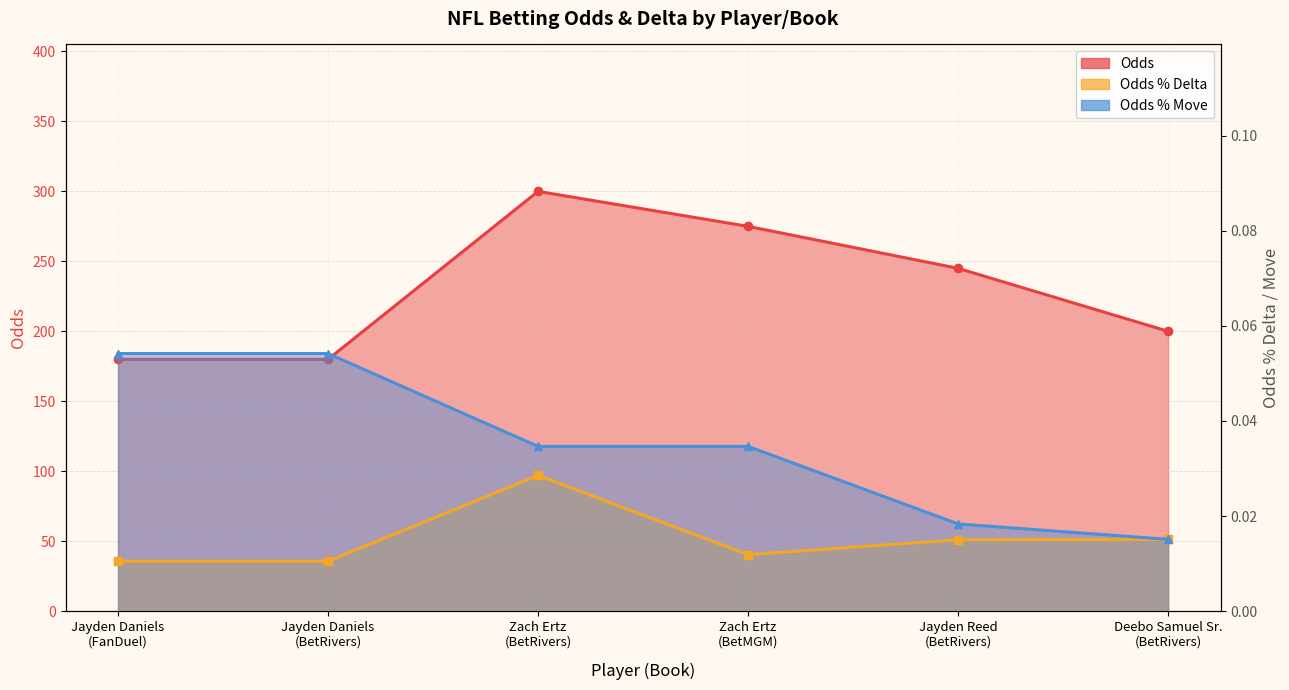

How many series are shown in this chart?

3